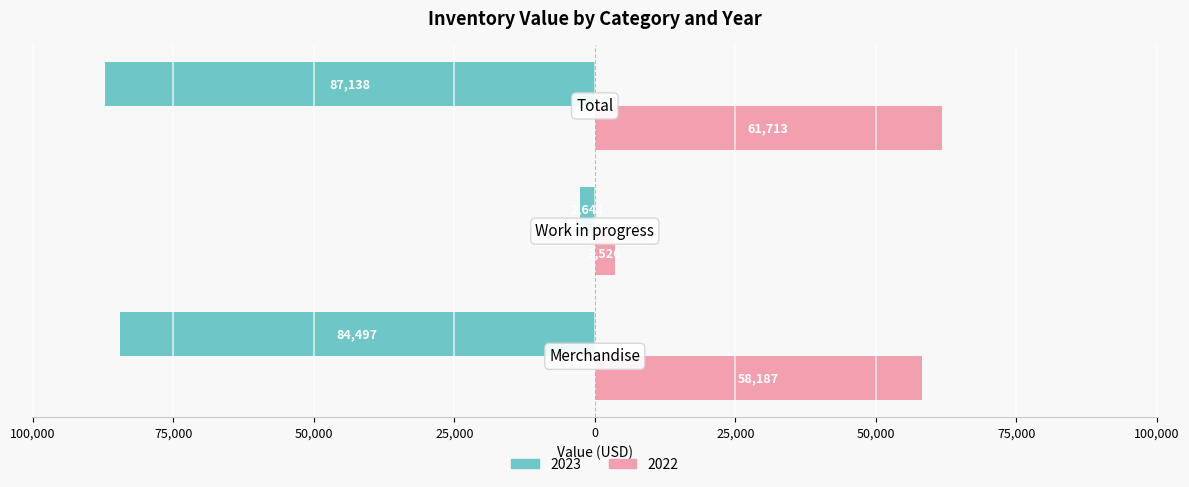

Which series has the widest spread of values?

2023